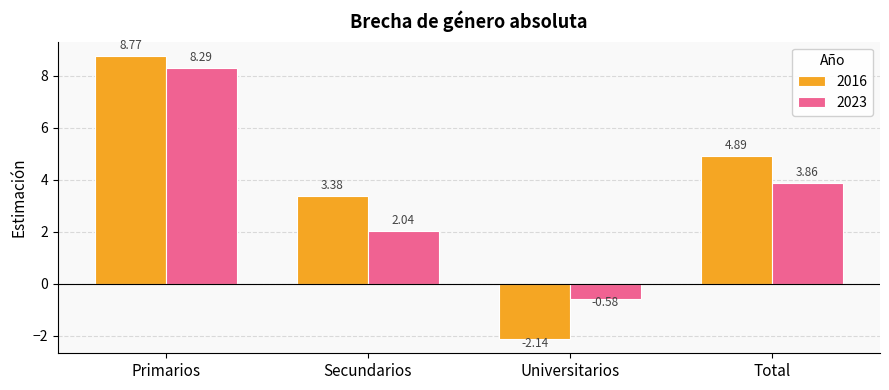

Is the value of 2016 at Secundarios greater than the value of 2023 at Universitarios?

Yes